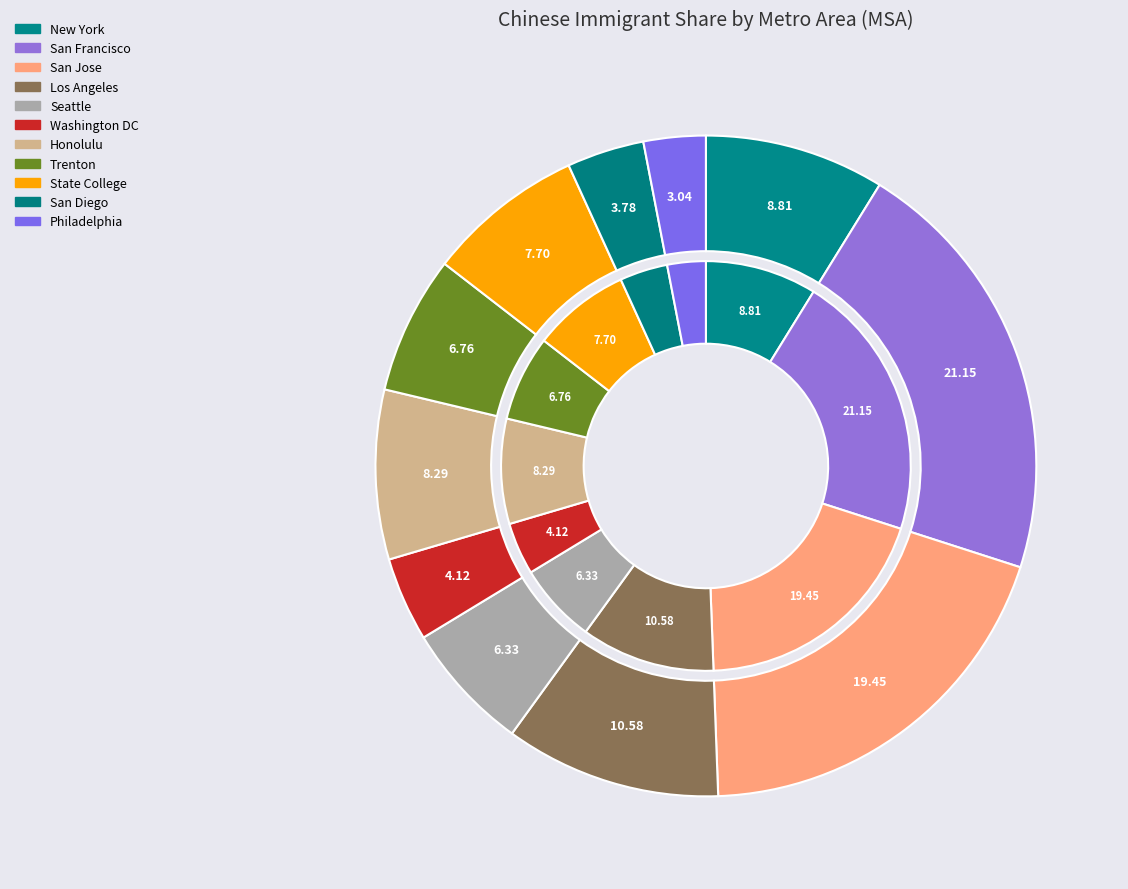

To the nearest percent, what portion does San Jose-Sunnyvale-Santa Clara, CA represent?

19%